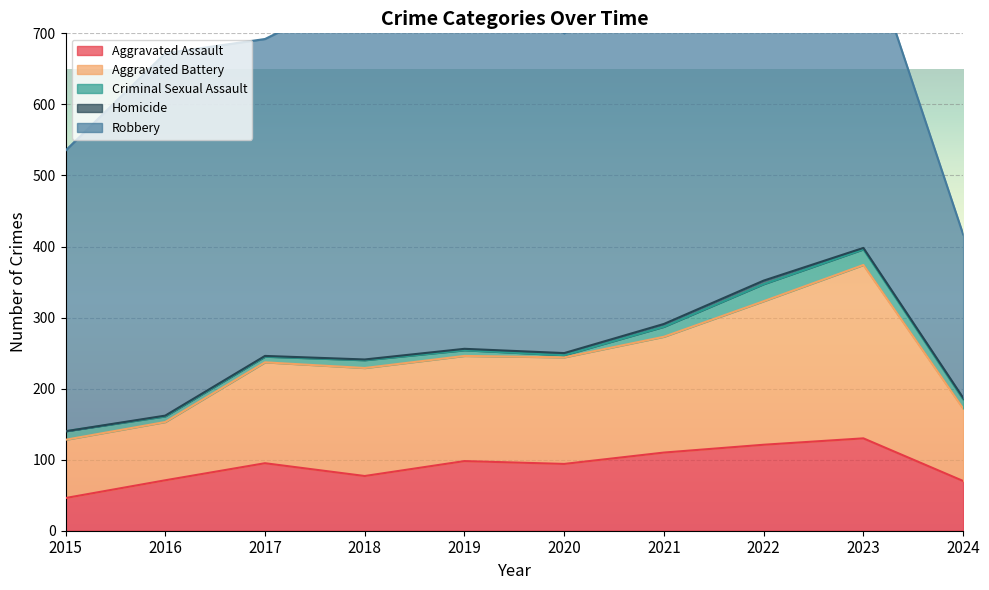

Which series has the largest total across all categories?

Robbery